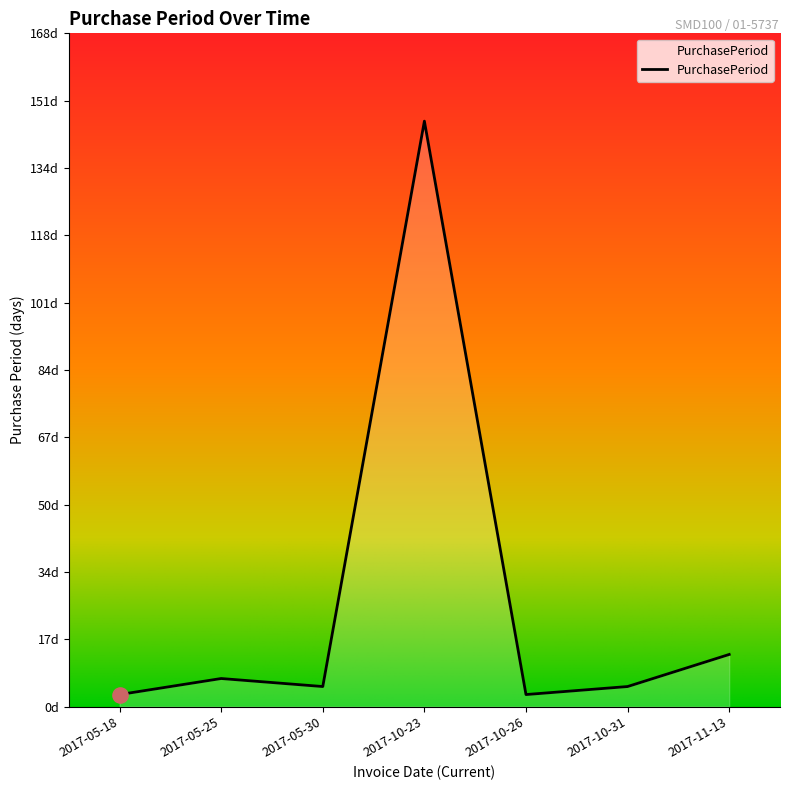

Between 2017-05-18 and 2017-11-13, which is larger?

2017-11-13